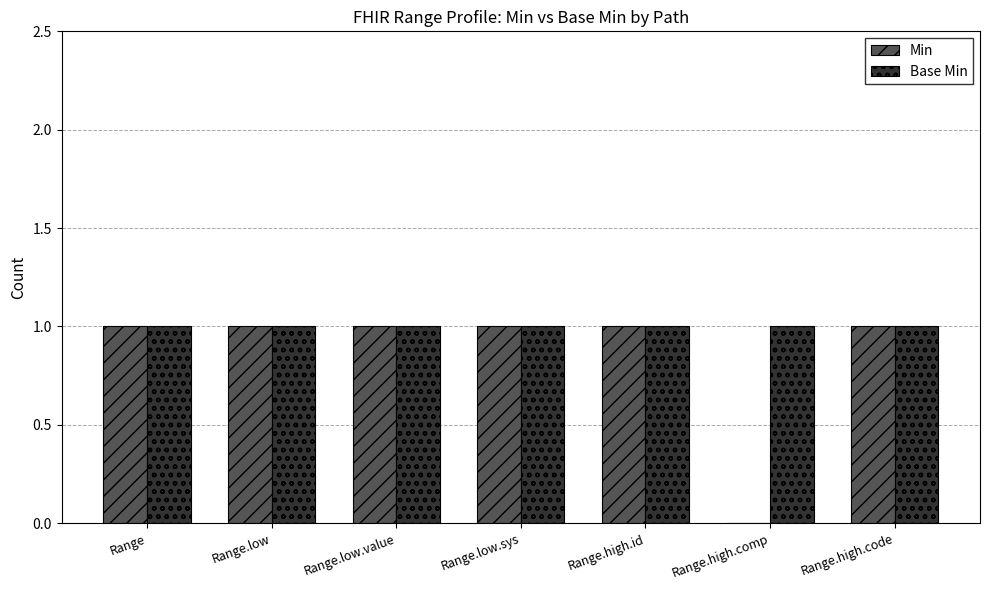

What are all the series names shown in the legend?

Min, Base Min